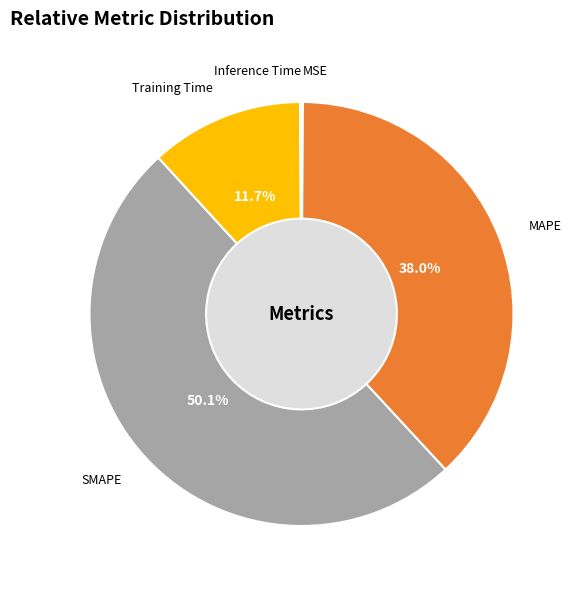

How many segments does this pie chart have?

5